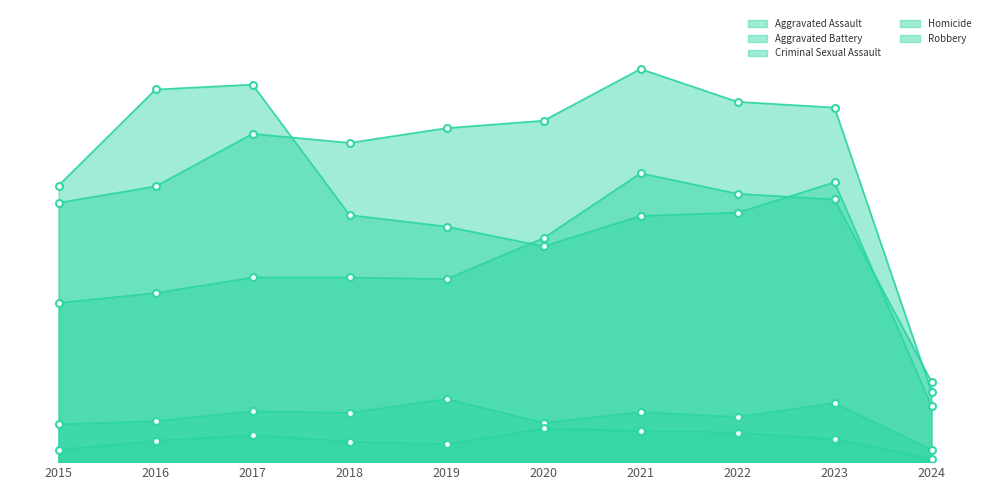

What is the difference between the second highest and minimum values in the Homicide series?

34